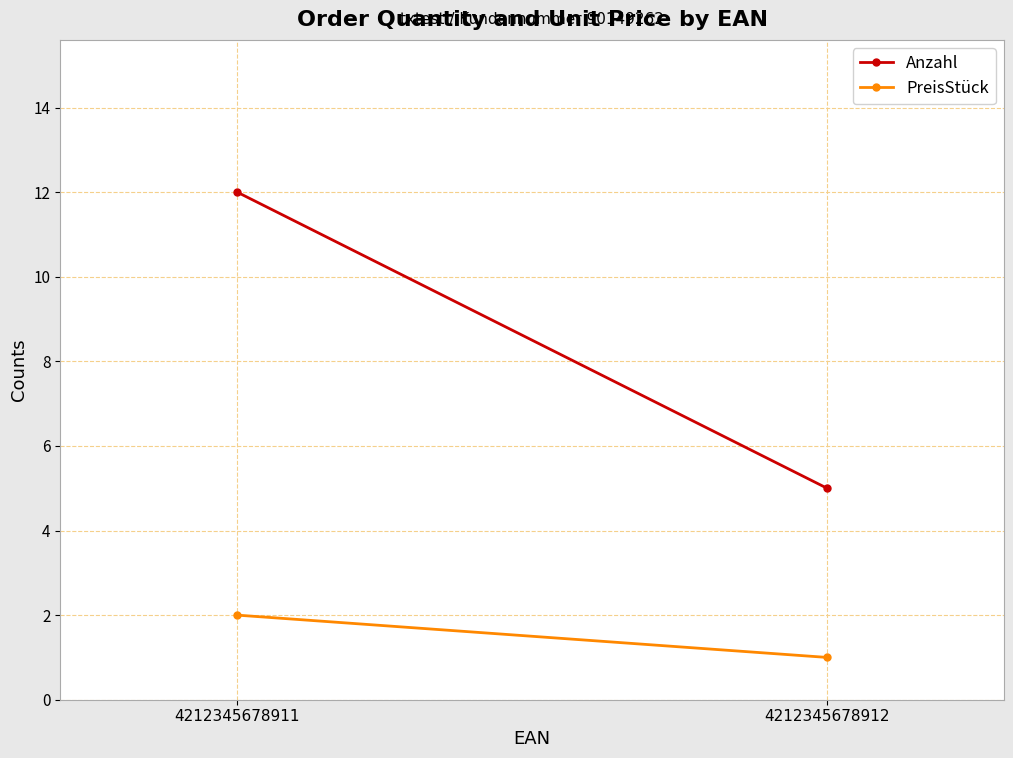

What is the difference between the maximum and minimum values in the PreisStück series?

1